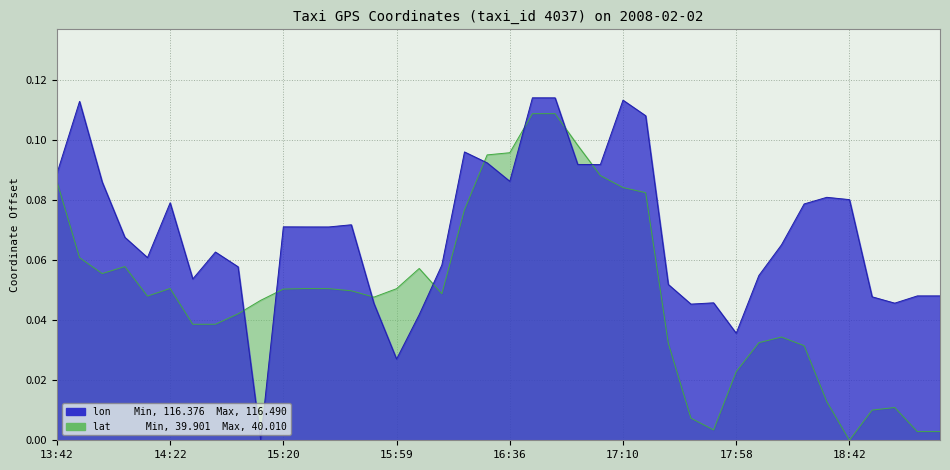

Reading left to right, extract all data points from this chart.

lon: 0.1	0.1	0.1	0.1	0.1	0.1	0.1	0.1	0.1	0.0	0.1	0.1	0.1	0.1	0.0	0.0	0.0	0.1	0.1	0.1	0.1	0.1	0.1	0.1	0.1	0.1	0.1	0.1	0.0	0.0	0.0	0.1	0.1	0.1	0.1	0.1	0.0	0.0	0.0	0.0
lat: 0.1	0.1	0.1	0.1	0.0	0.1	0.0	0.0	0.0	0.0	0.1	0.1	0.1	0.0	0.0	0.1	0.1	0.0	0.1	0.1	0.1	0.1	0.1	0.1	0.1	0.1	0.1	0.0	0.0	0.0	0.0	0.0	0.0	0.0	0.0	0.0	0.0	0.0	0.0	0.0